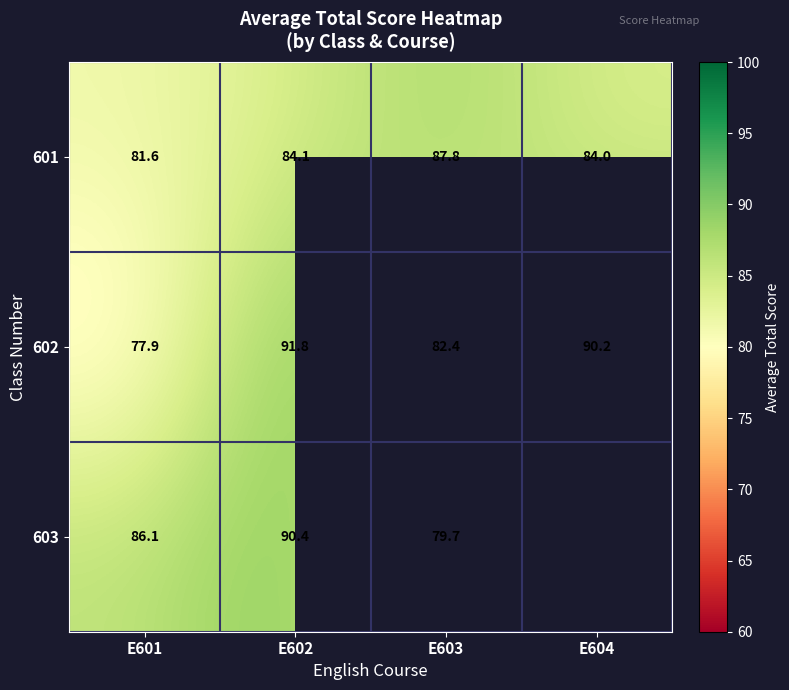

Is the value of 601 at E601 greater than the value of 602 at E604?

No